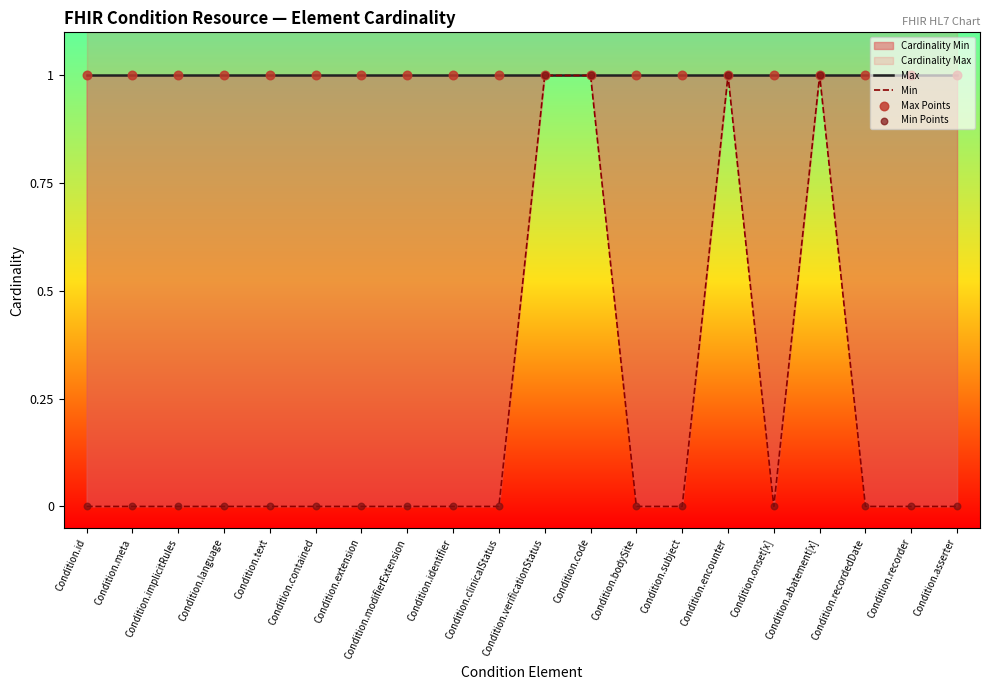

Which series has the largest Y range (max minus min)?

Min